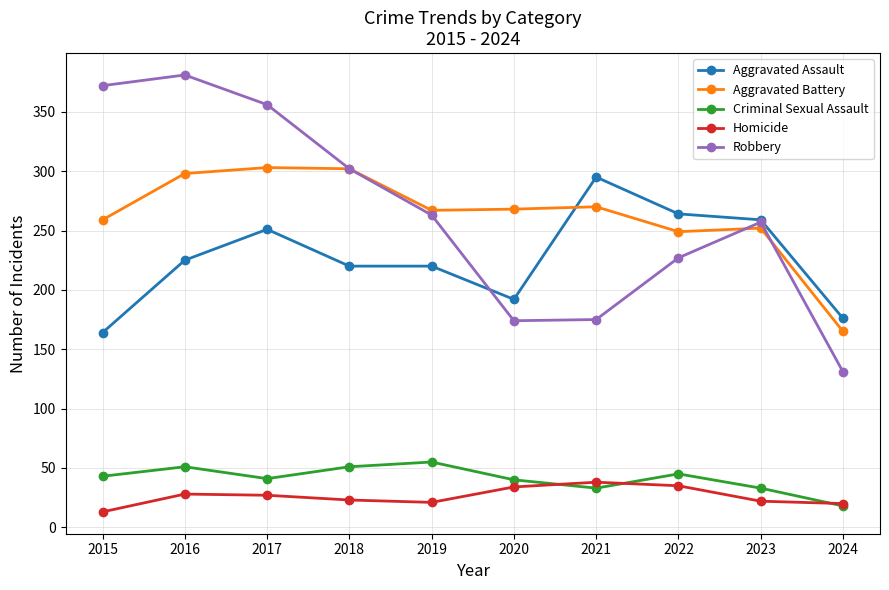

What is the sum of all Aggravated Battery values?

2633